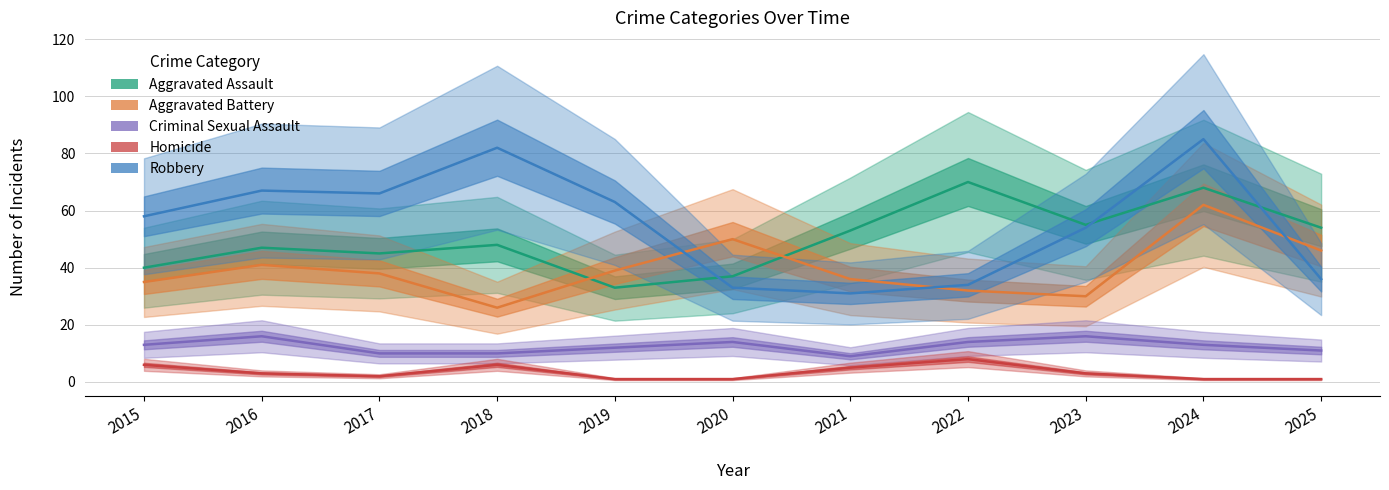

List the labels in order of Criminal Sexual Assault value, largest first.

2016, 2023, 2020, 2022, 2015, 2024, 2019, 2025, 2017, 2018, 2021